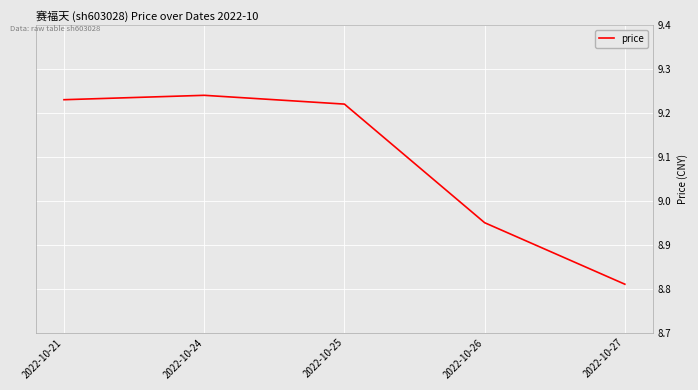

Which category has the lowest value across all series?

2022-10-27